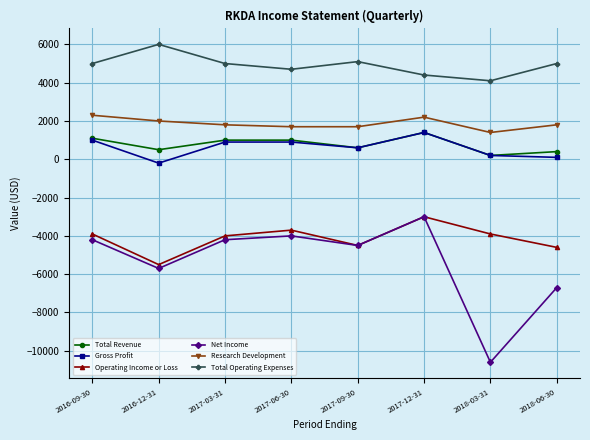

What is the average value of the Total Revenue series?

775